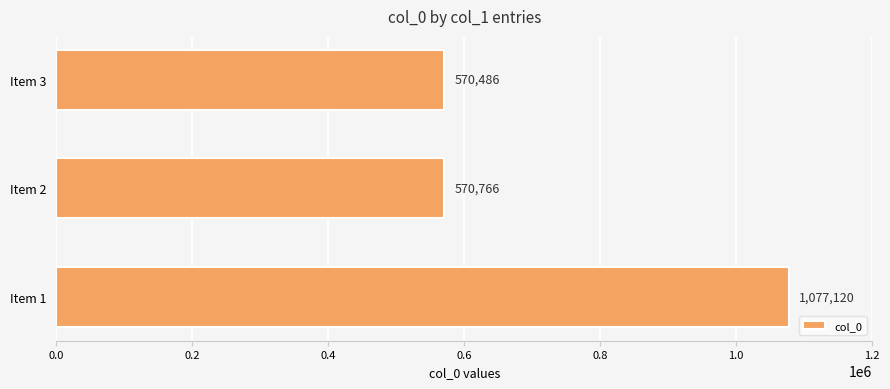

Where is the data nearest to the value 823803?

Item 2